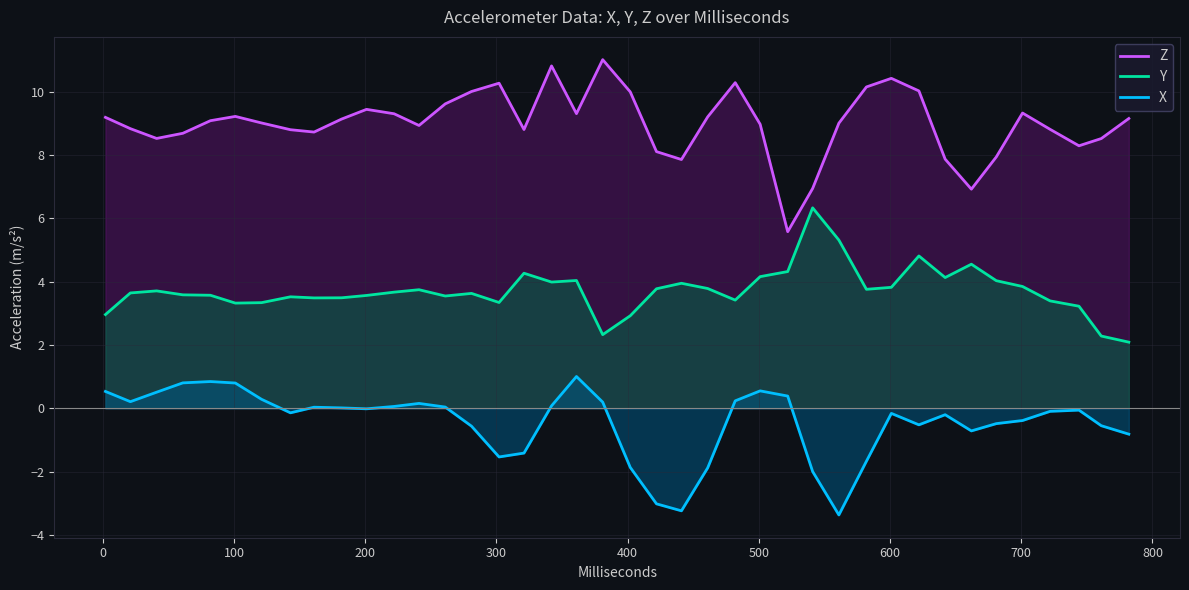

True or false: X and Z cross at least once.

False